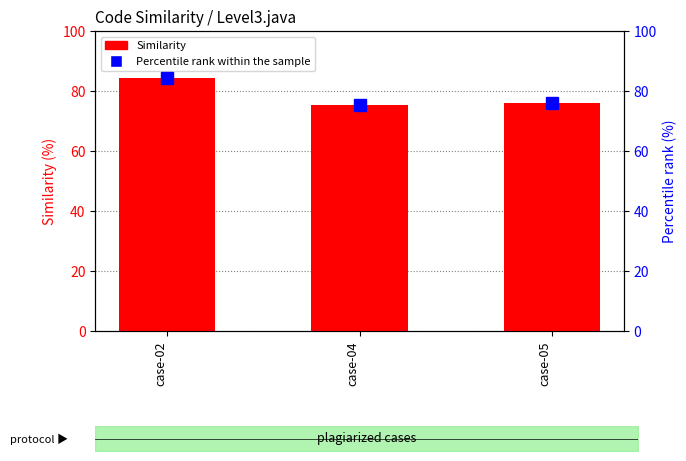

Reading left to right, list all the values displayed in this chart.

Similarity: 84.4	75.4	76.0
Percentile rank within the sample: 84.4	75.4	76.0